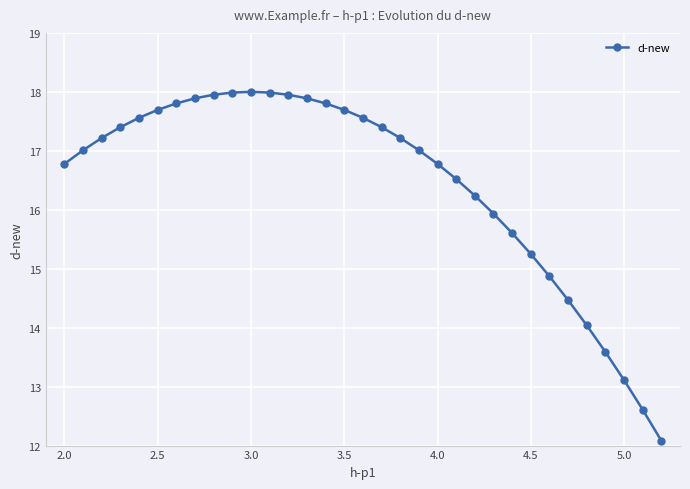

What is the sum of all values?

542.9